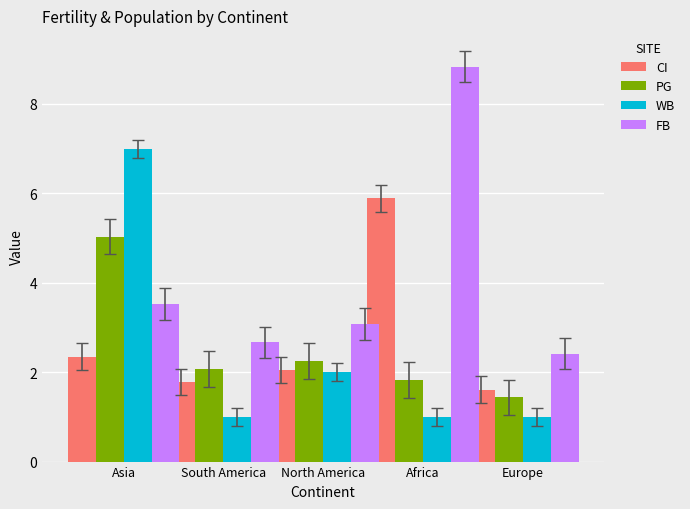

What is the minimum value shown in the chart?

1.0